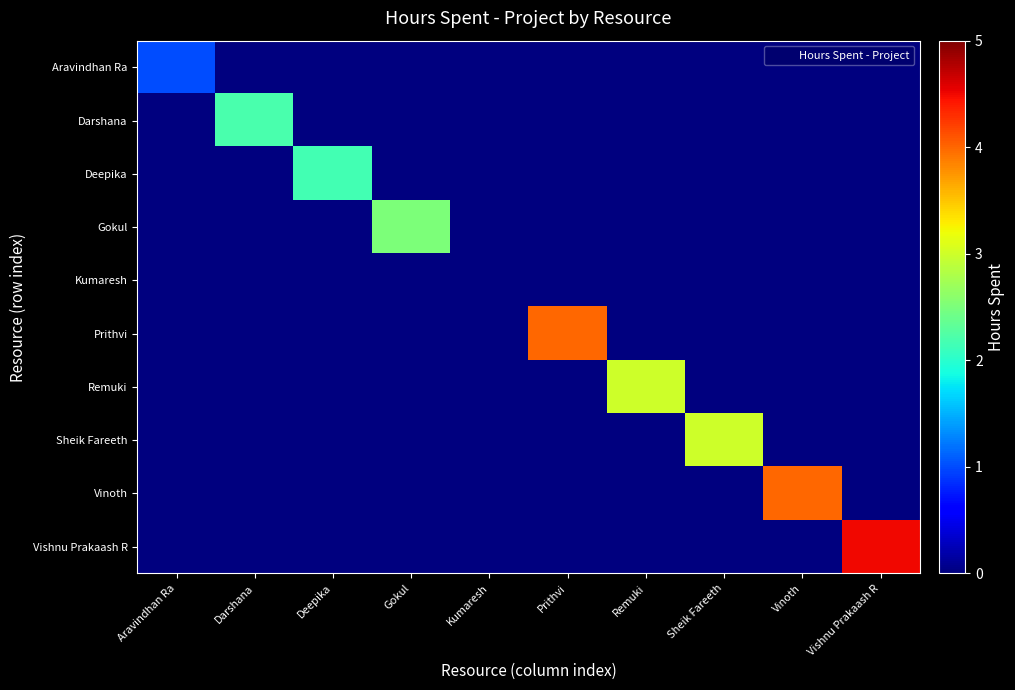

At how many categories does at least one series exceed 0?

9